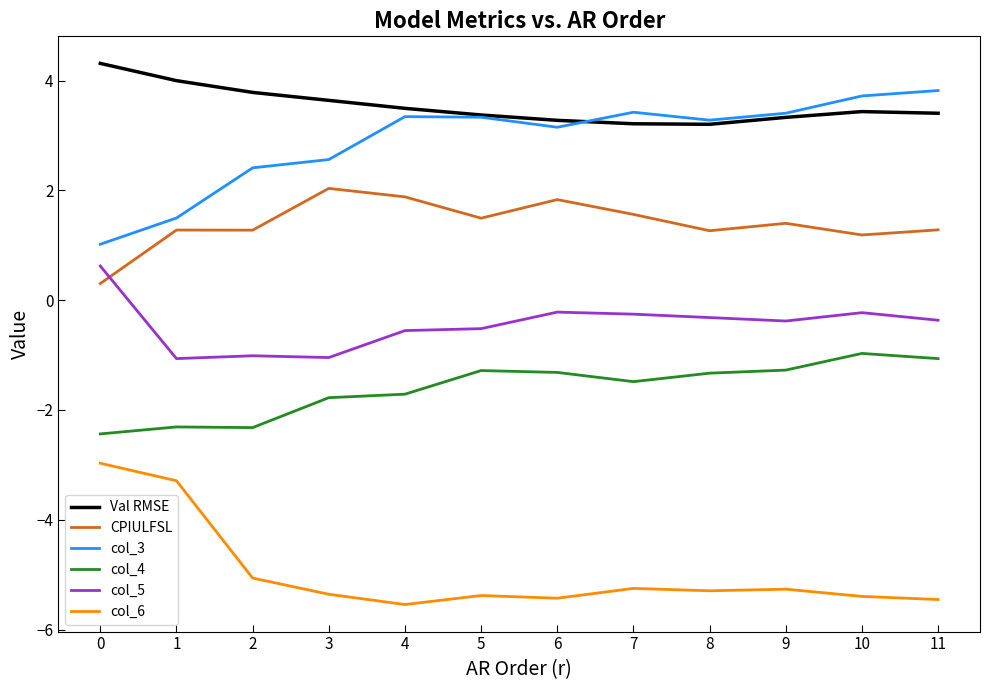

Rank the series at 7 from highest to lowest value.

col_3, Val RMSE, CPIULFSL, col_5, col_4, col_6